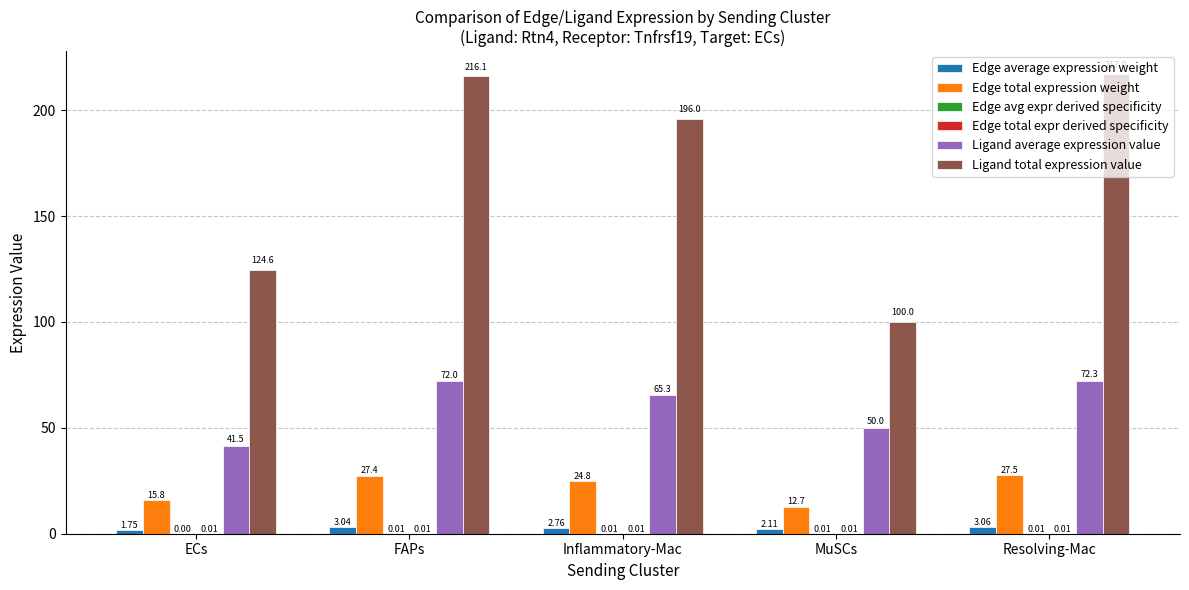

Which series changed the most between ECs and MuSCs?

Ligand total expression value